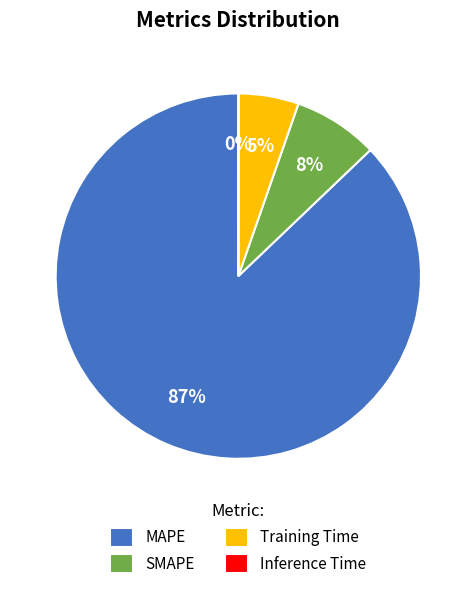

Is there a majority slice in this chart?

Yes